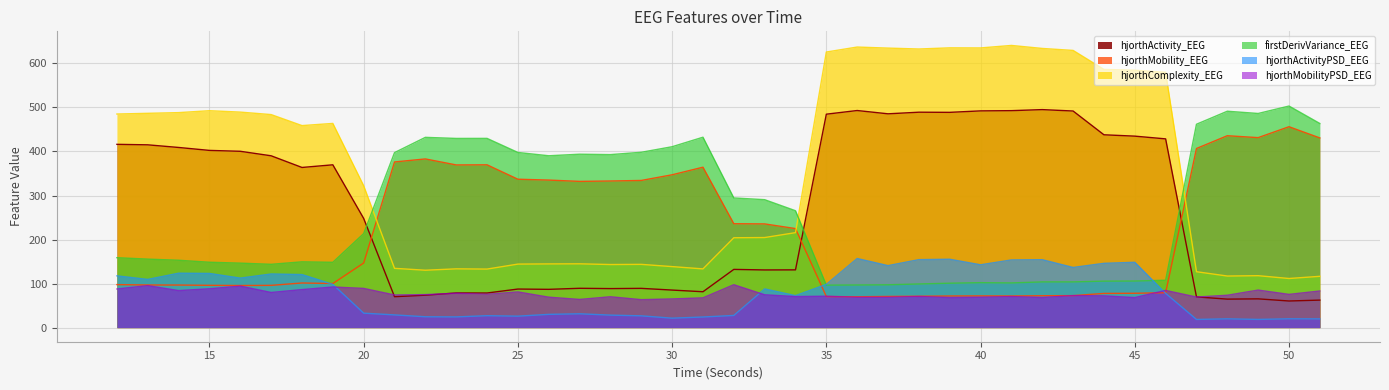

Which has a higher value, 41 or 50?

41